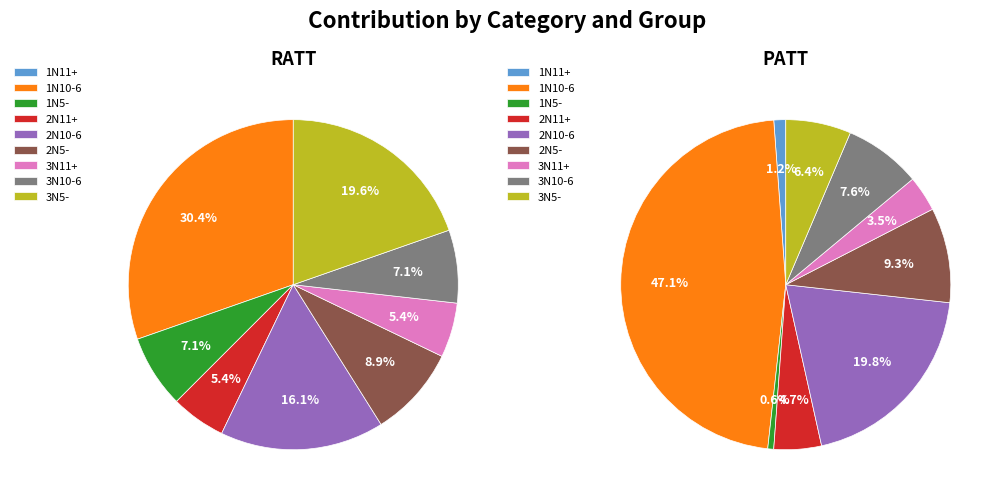

Combined, what portion of the pie is 2N5- and 3N11+?

14.3%